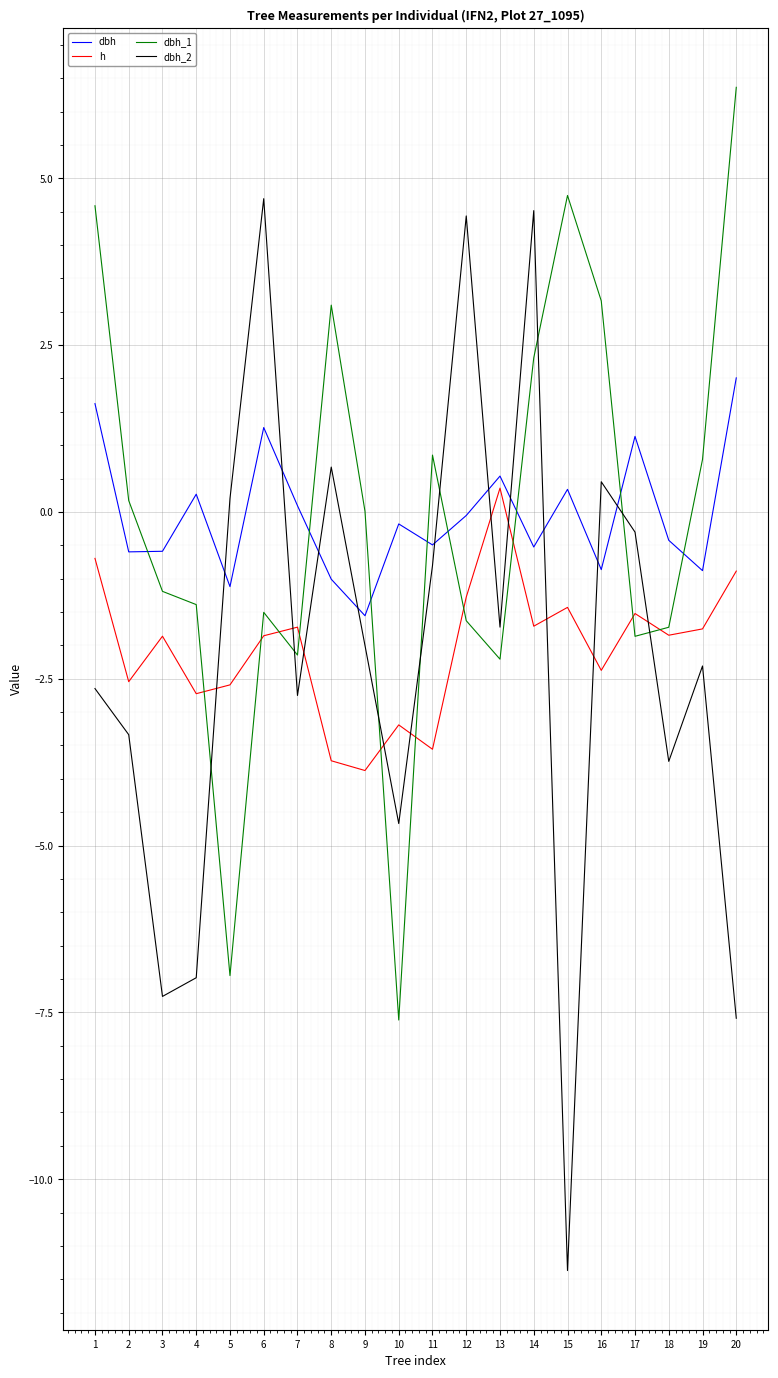

How many lines are shown in the chart?

4